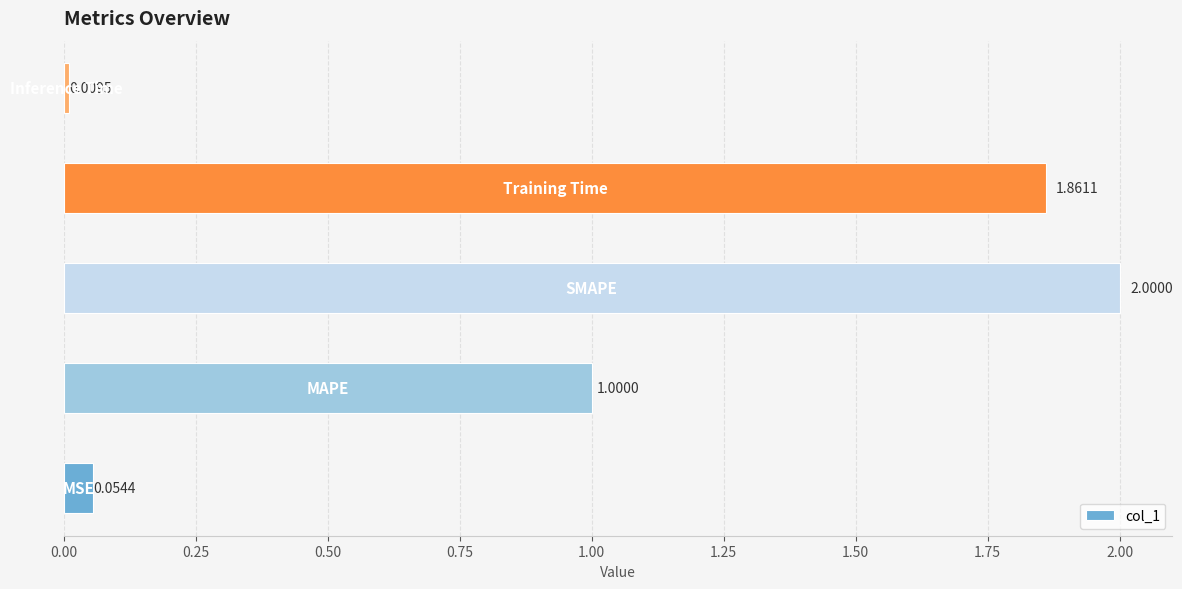

What is the difference between the maximum and minimum values?

2.0